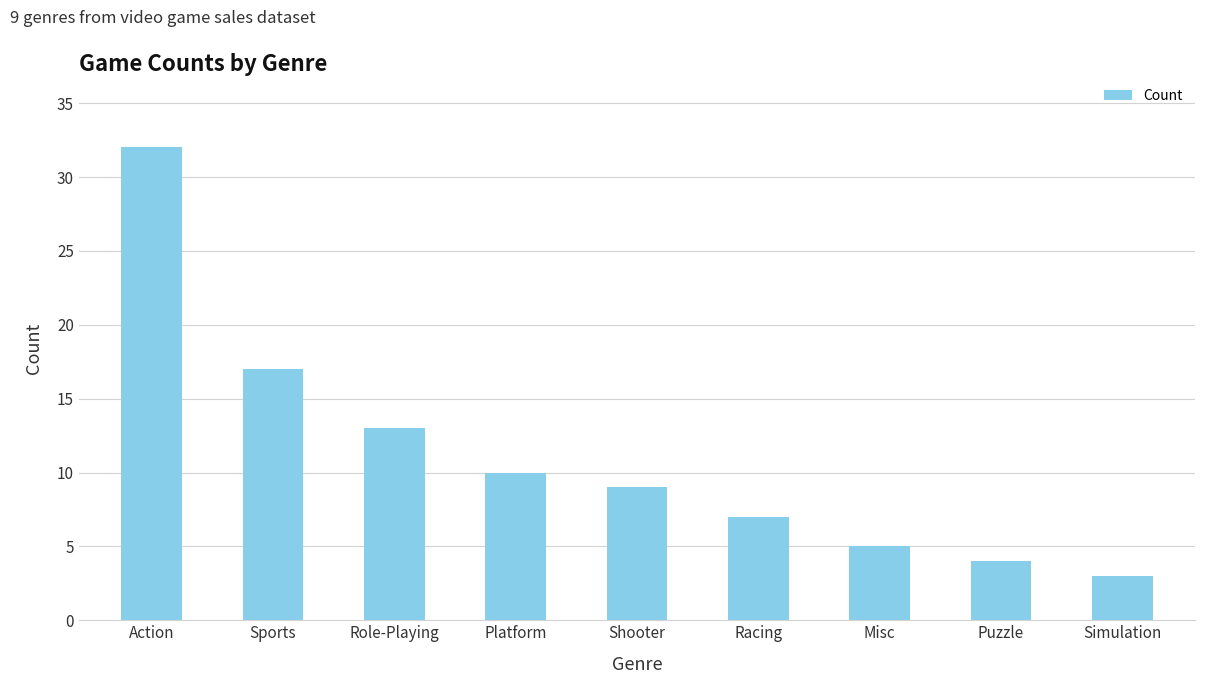

What is the change in value from Shooter to Misc?

-4